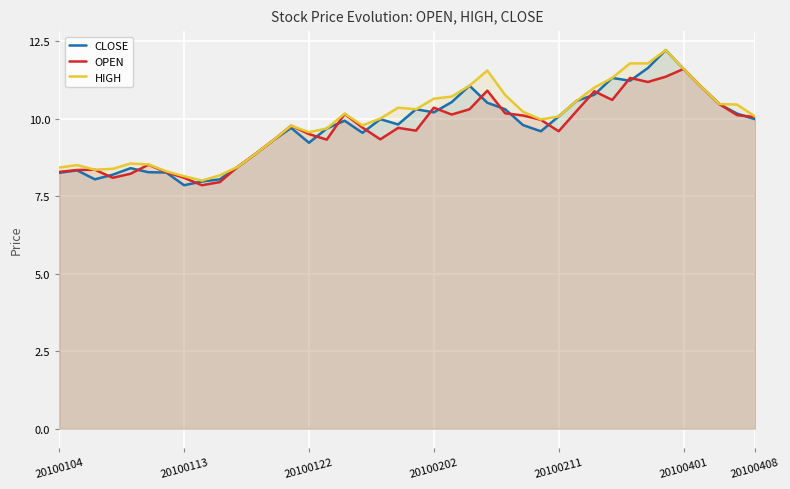

At how many categories does at least one series exceed 8?

39